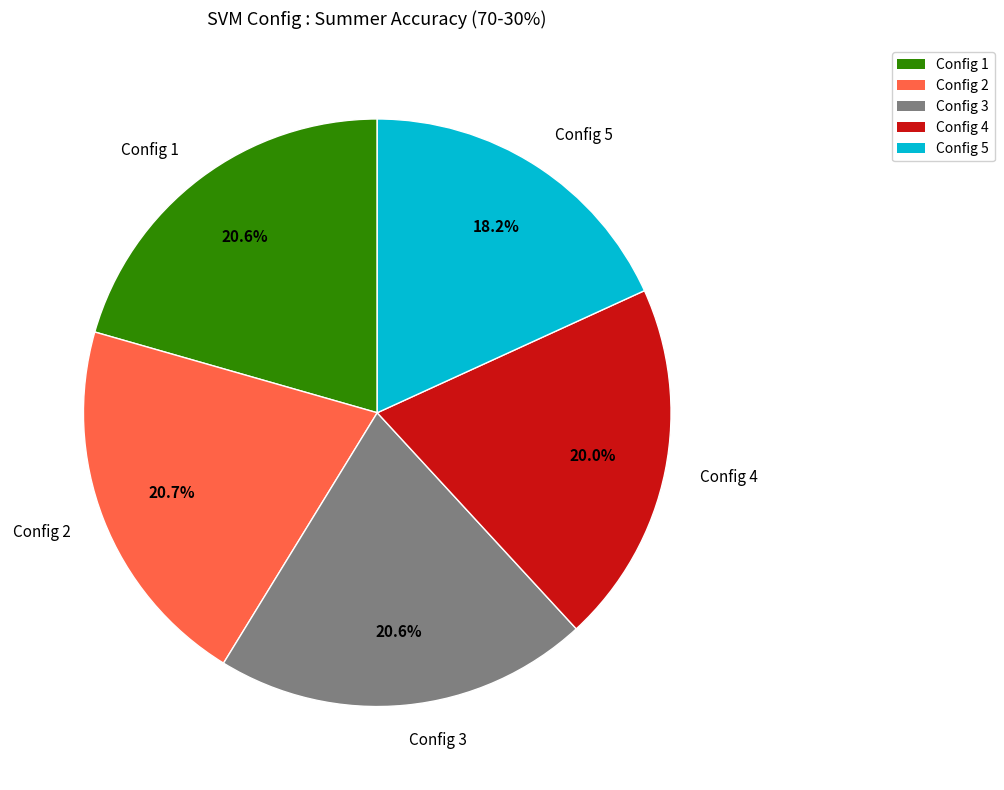

How many slices are in this pie chart?

5